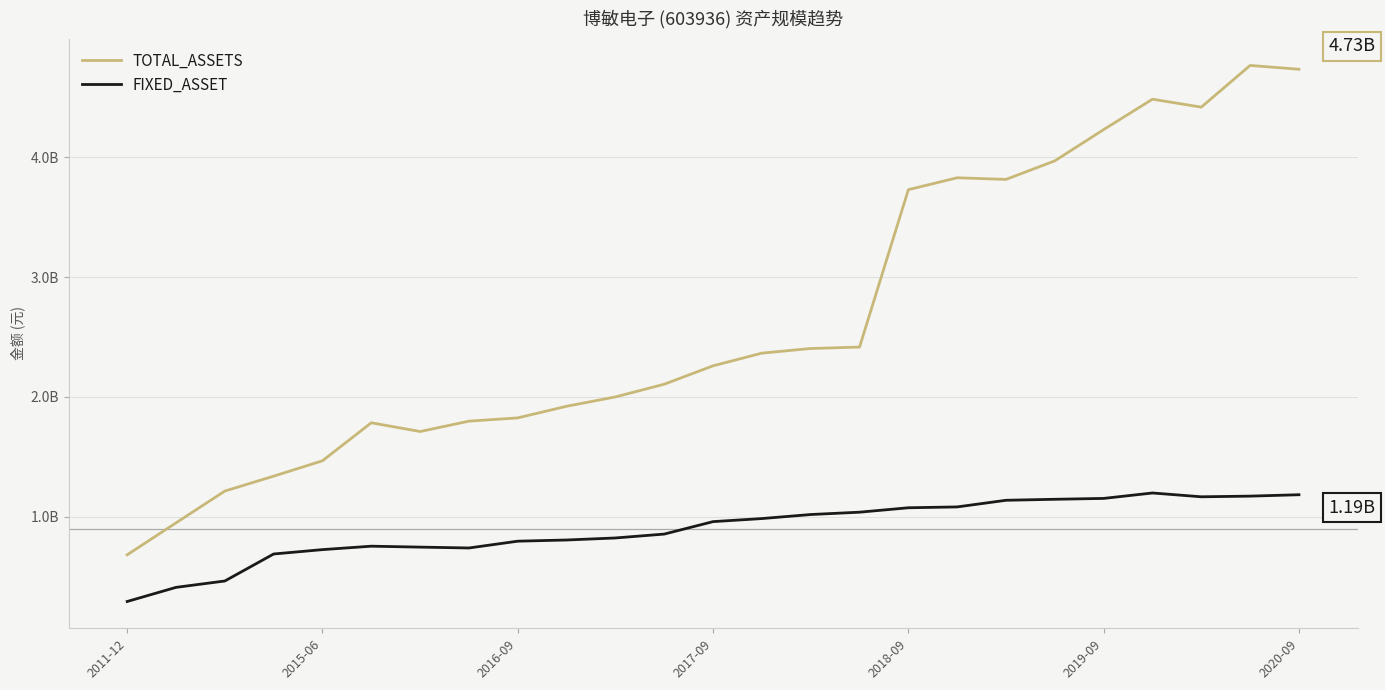

What are all the series names shown in the legend?

TOTAL_ASSETS, FIXED_ASSET